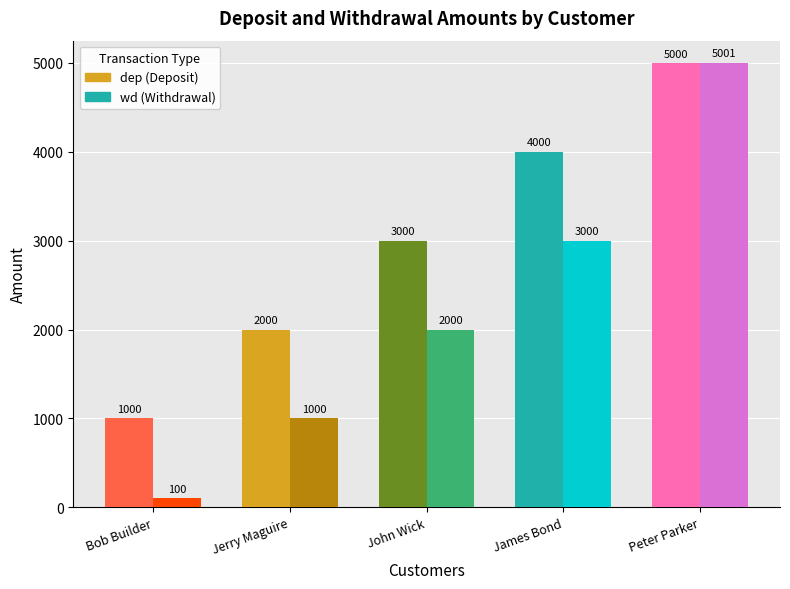

How many values in the dep series are below 3000?

2